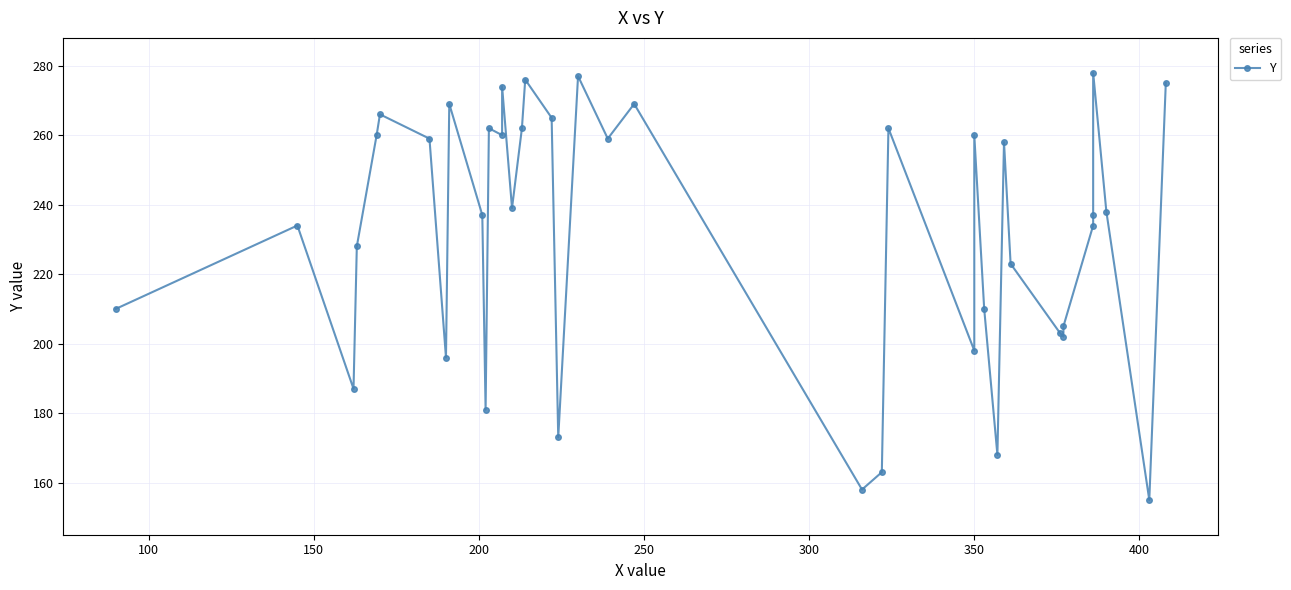

What is the maximum value shown in the chart?

278